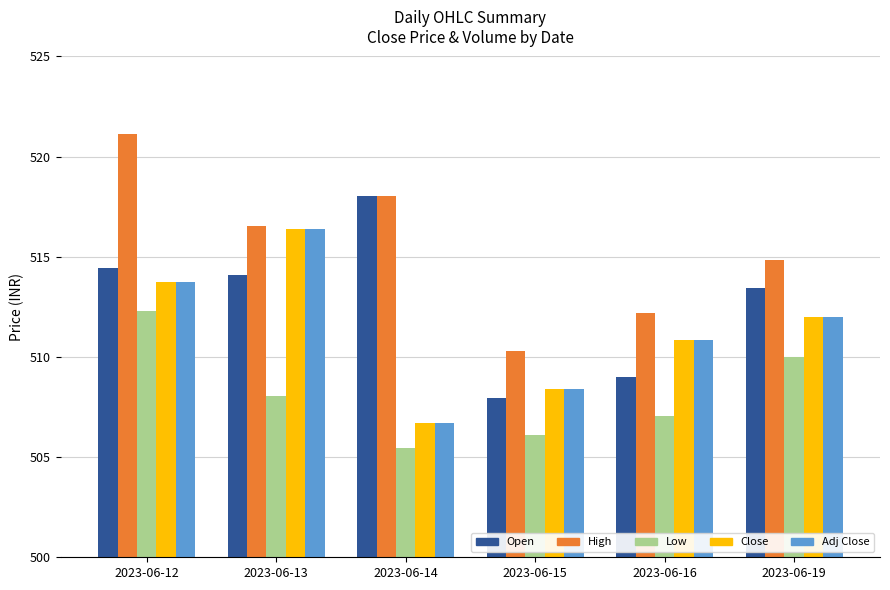

The value of Close at 2023-06-14 is 506.7. True or false?

True